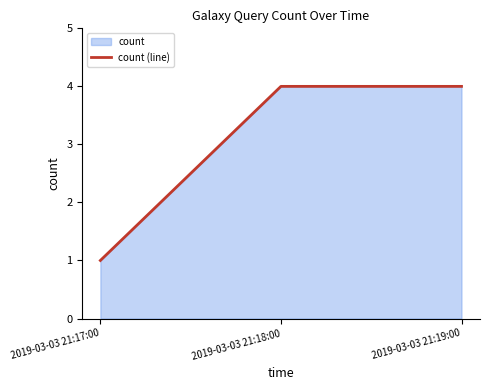

What is the label of the 3rd point from the right?

2019-03-03 21:17:00